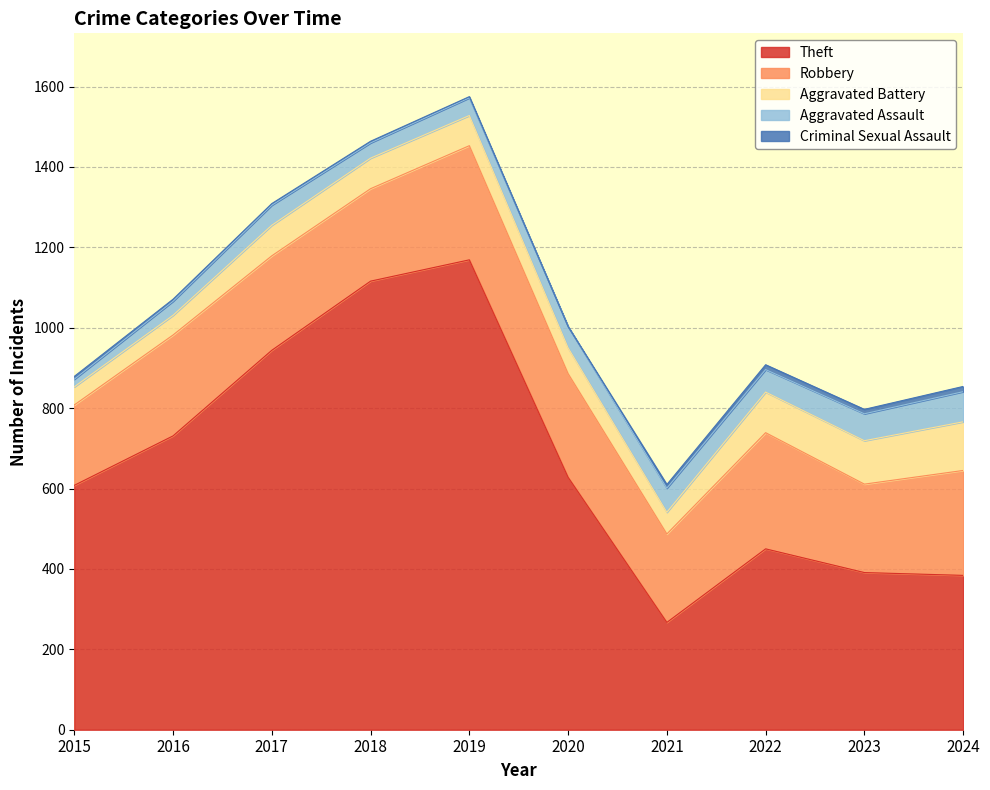

How many lines are shown in the chart?

5